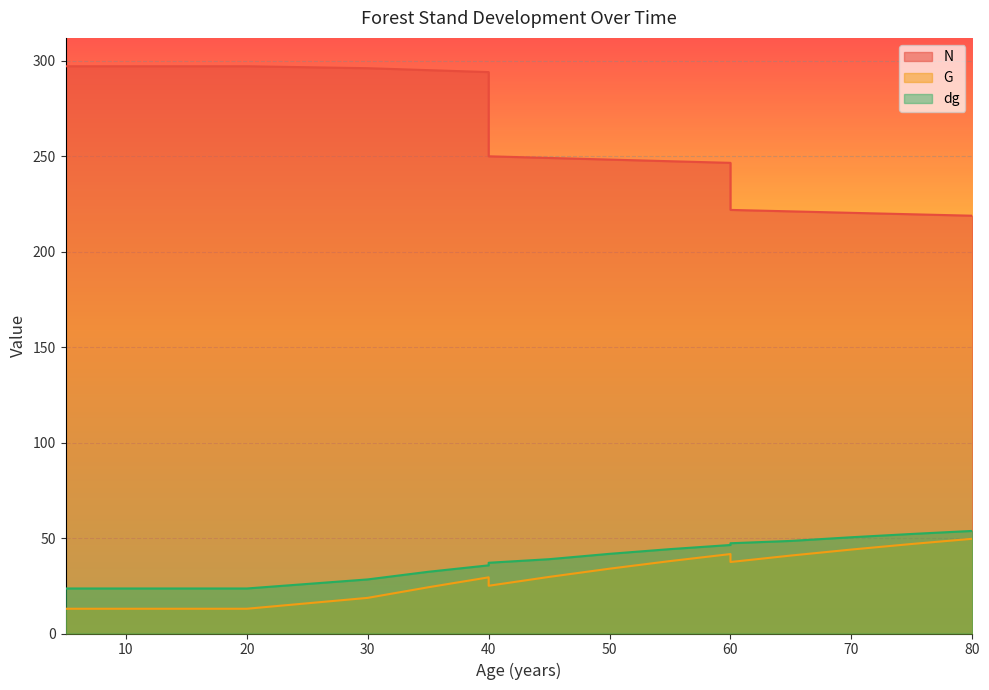

What is the smallest value displayed?

13.0